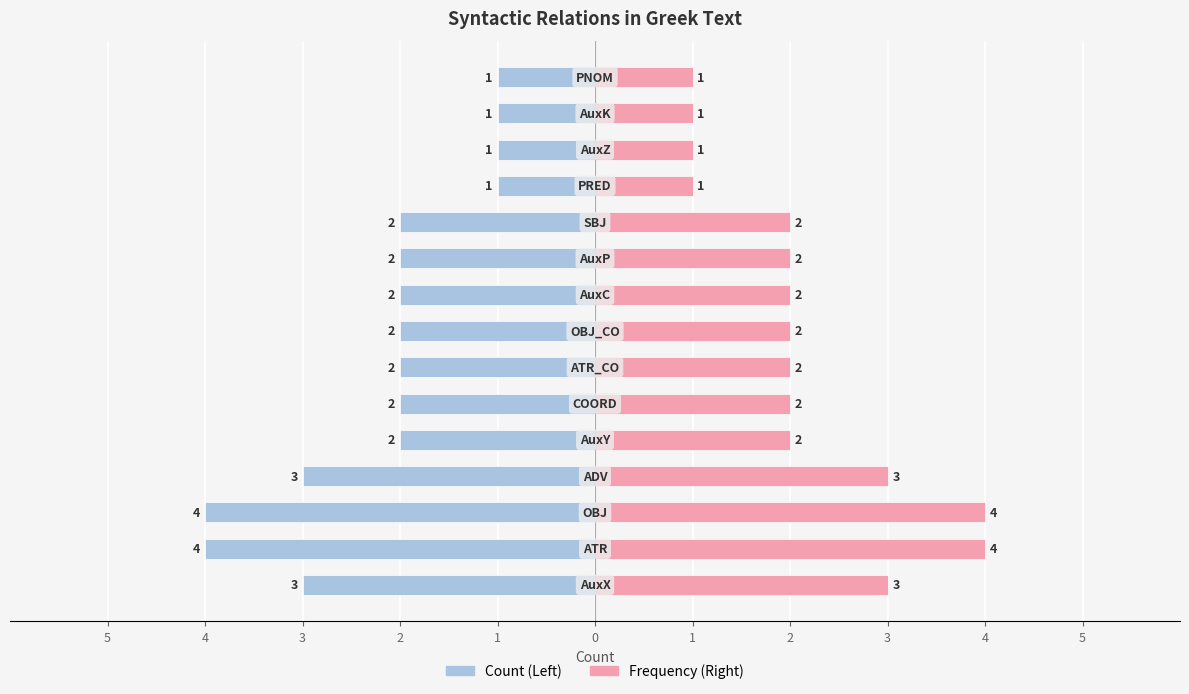

How many values in the Count series are below -2?

4